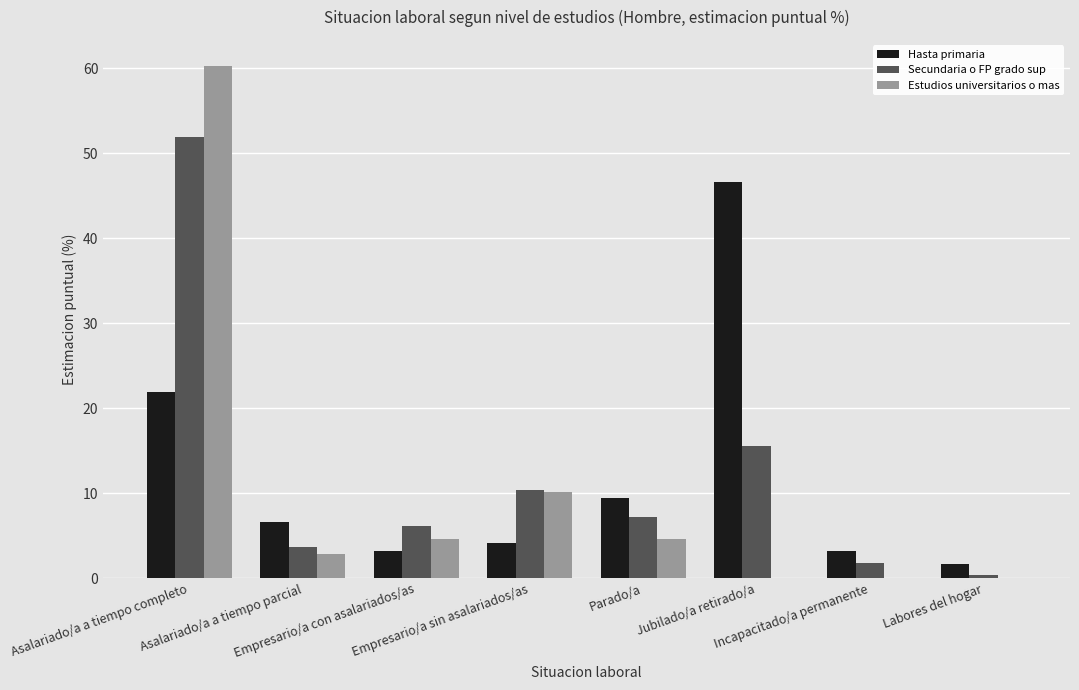

How many groups of bars are there?

8